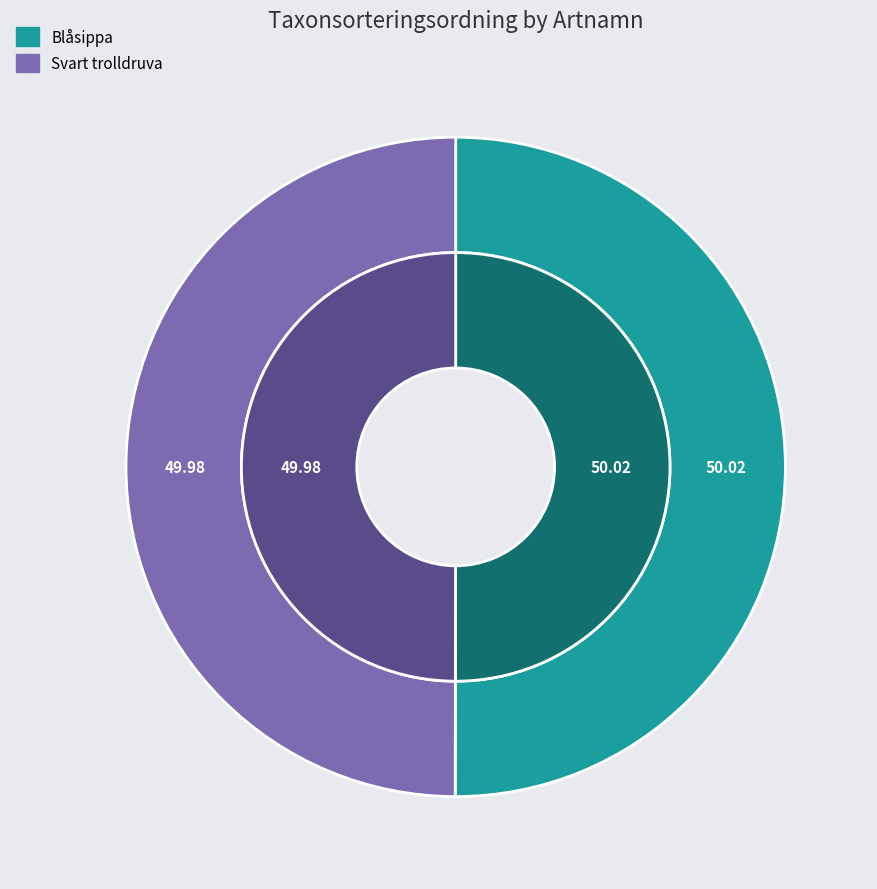

What percentage do Blåsippa and Svart trolldruva together represent?

100.0%